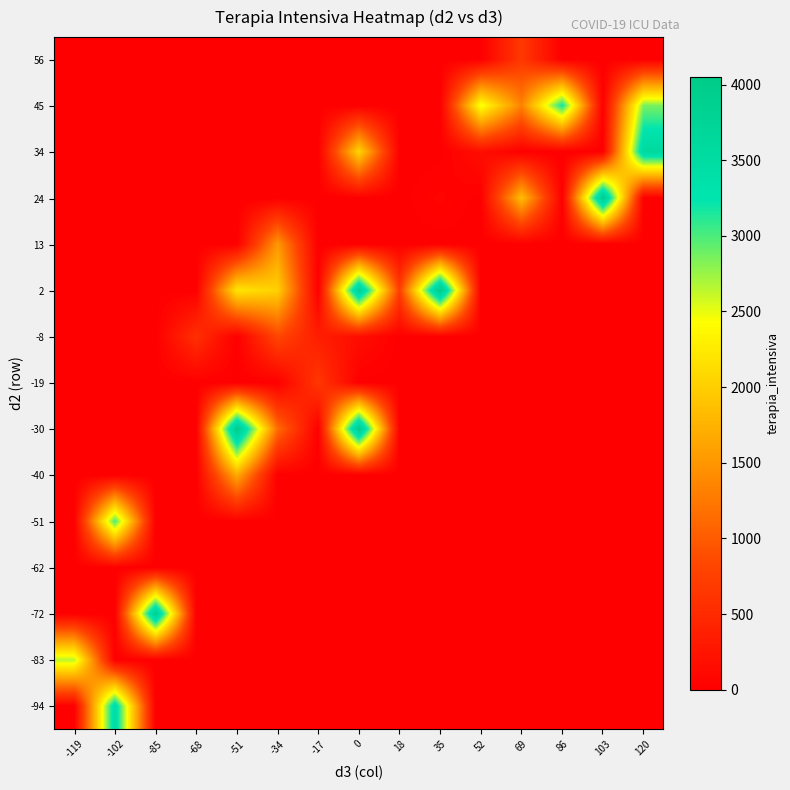

Reading left to right, what are all the values shown in this chart?

row_0: -119=0.0	-102=3489.0	-85=0.0	-68=0.0	-51=0.0	-34=0.0	-17=0.0	0=0.0	18=0.0	35=0.0	52=0.0	69=0.0	86=0.0	103=0.0	120=0.0
row_1: -119=2655.0	-102=0.0	-85=0.0	-68=0.0	-51=0.0	-34=0.0	-17=0.0	0=0.0	18=0.0	35=0.0	52=0.0	69=0.0	86=0.0	103=0.0	120=0.0
row_2: -119=0.0	-102=0.0	-85=3906.0	-68=0.0	-51=0.0	-34=0.0	-17=0.0	0=0.0	18=0.0	35=0.0	52=0.0	69=0.0	86=0.0	103=0.0	120=0.0
row_3: -119=0.0	-102=0.0	-85=0.0	-68=0.0	-51=0.0	-34=0.0	-17=0.0	0=0.0	18=0.0	35=0.0	52=0.0	69=0.0	86=0.0	103=0.0	120=0.0
row_4: -119=0.0	-102=3009.0	-85=0.0	-68=0.0	-51=0.0	-34=0.0	-17=0.0	0=0.0	18=0.0	35=0.0	52=0.0	69=0.0	86=0.0	103=0.0	120=0.0
row_5: -119=0.0	-102=0.0	-85=0.0	-68=0.0	-51=1672.0	-34=0.0	-17=0.0	0=0.0	18=0.0	35=0.0	52=0.0	69=0.0	86=0.0	103=0.0	120=0.0
row_6: -119=0.0	-102=0.0	-85=0.0	-68=0.0	-51=4023.0	-34=1153.0	-17=0.0	0=4035.0	18=0.0	35=0.0	52=0.0	69=0.0	86=0.0	103=0.0	120=0.0
row_7: -119=0.0	-102=0.0	-85=0.0	-68=0.0	-51=0.0	-34=0.0	-17=650.0	0=0.0	18=0.0	35=0.0	52=0.0	69=0.0	86=0.0	103=0.0	120=0.0
row_8: -119=0.0	-102=0.0	-85=0.0	-68=567.0	-51=0.0	-34=820.3	-17=351.0	0=166.0	18=0.0	35=0.0	52=0.0	69=0.0	86=0.0	103=0.0	120=0.0
row_9: -119=0.0	-102=0.0	-85=0.0	-68=0.0	-51=2212.0	-34=2013.5	-17=0.0	0=3856.0	18=733.0	35=4053.0	52=0.0	69=0.0	86=0.0	103=0.0	120=0.0
row_10: -119=0.0	-102=0.0	-85=0.0	-68=0.0	-51=0.0	-34=1518.0	-17=0.0	0=0.0	18=0.0	35=0.0	52=0.0	69=0.0	86=0.0	103=0.0	120=0.0
row_11: -119=0.0	-102=0.0	-85=0.0	-68=0.0	-51=0.0	-34=0.0	-17=0.0	0=0.0	18=0.0	35=56.0	52=0.0	69=1851.0	86=0.0	103=3981.0	120=0.0
row_12: -119=0.0	-102=0.0	-85=0.0	-68=0.0	-51=0.0	-34=0.0	-17=0.0	0=2060.0	18=0.0	35=0.0	52=167.0	69=0.0	86=0.0	103=0.0	120=3612.0
row_13: -119=0.0	-102=0.0	-85=0.0	-68=0.0	-51=0.0	-34=0.0	-17=0.0	0=0.0	18=0.0	35=0.0	52=2498.0	69=1328.0	86=3204.0	103=0.0	120=2857.0
row_14: -119=0.0	-102=0.0	-85=0.0	-68=0.0	-51=0.0	-34=0.0	-17=0.0	0=0.0	18=0.0	35=0.0	52=0.0	69=669.5	86=0.0	103=0.0	120=0.0